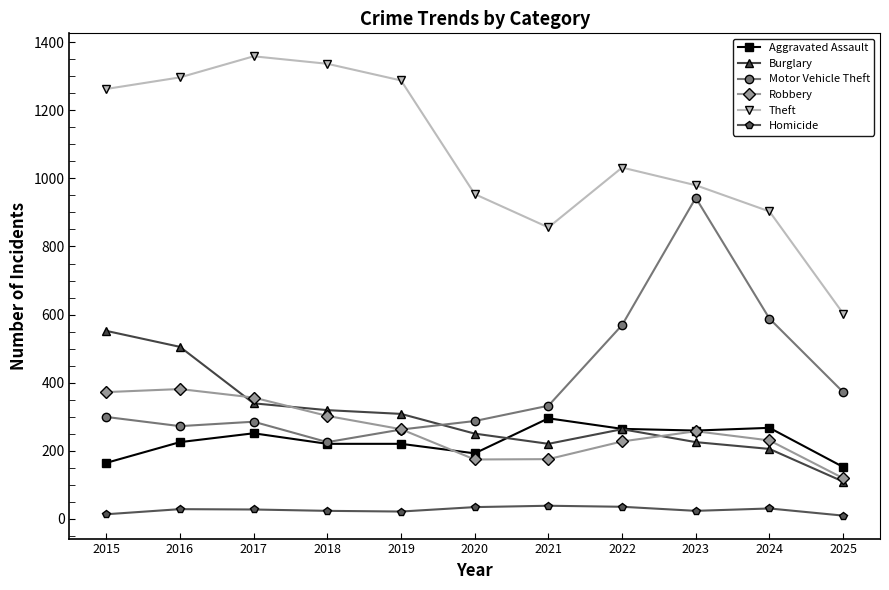

True or false: Burglary and Robbery intersect in this chart.

True